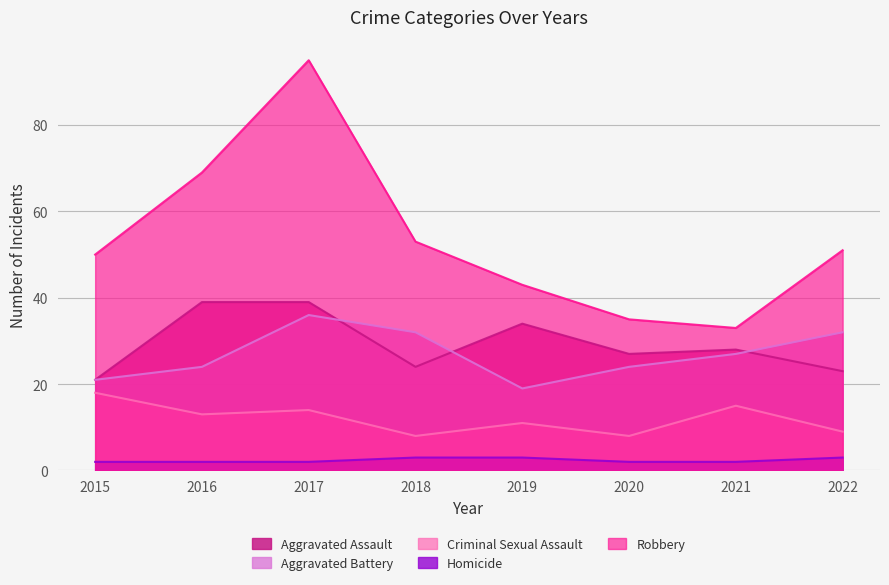

At which category does the chart reach its peak across all series?

2017